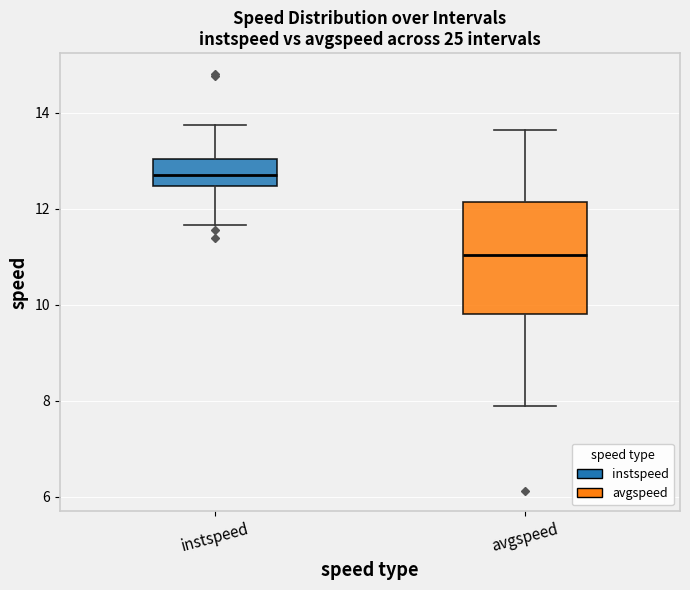

Reading left to right, transcribe this box plot: for each box, give where its median line is, the range the box spans, and where its two whiskers end, as read against the y-axis. The values are not printed on the chart, so give them approximately, as read against the axis.

instspeed: median 12.6, box 12.4 to 13.0, whiskers 11.6 to 13.8
avgspeed: median 11.0, box 9.8 to 12.2, whiskers 7.8 to 13.6